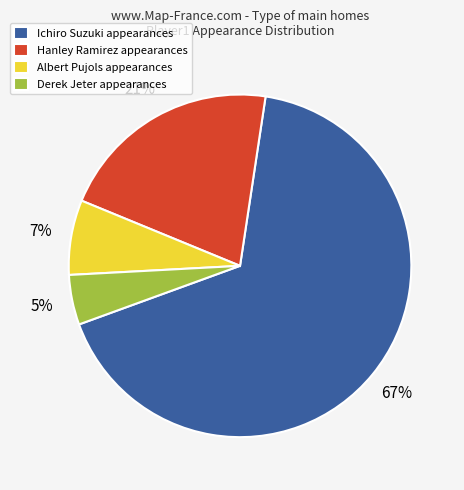

To the nearest percent, what is the difference between the largest and smallest slice percentages?

62%